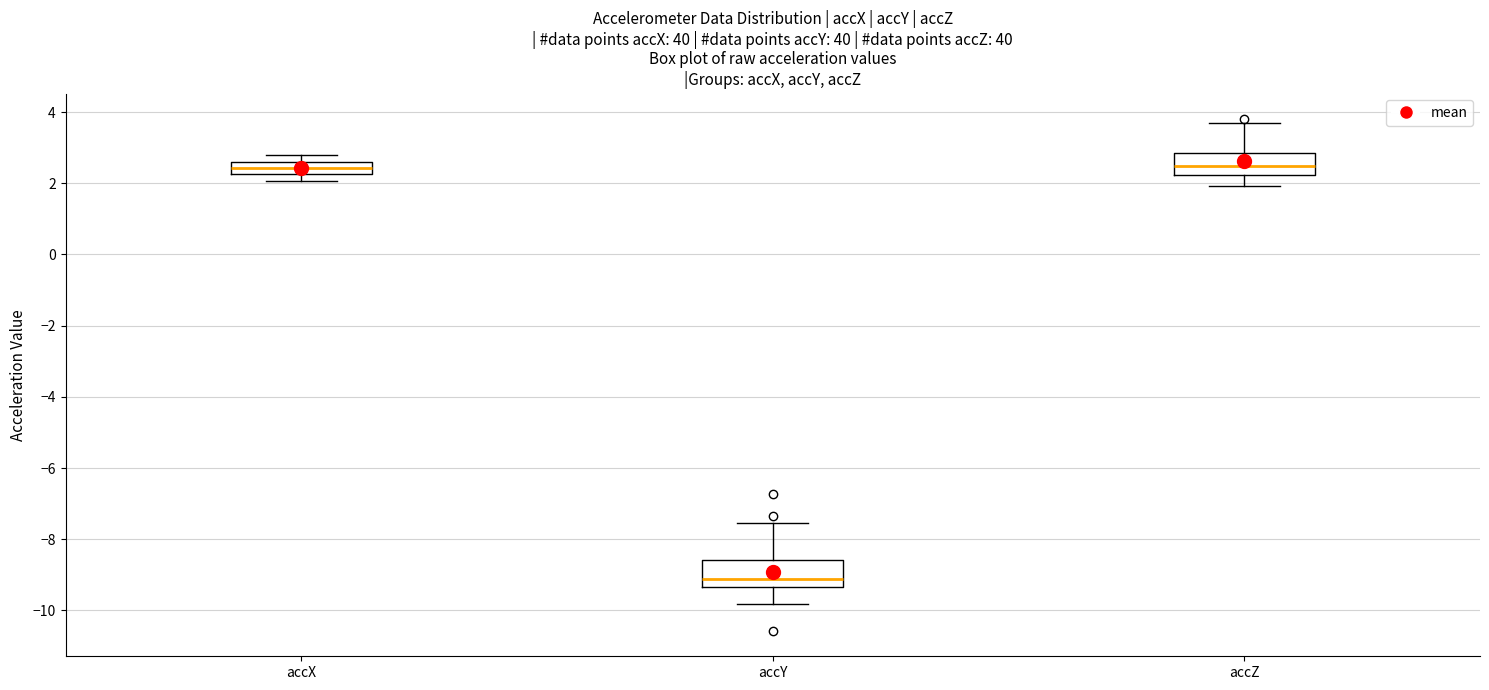

Reading left to right, transcribe this box plot: for each box, give where its median line is, the range the box spans, and where its two whiskers end, as read against the y-axis. The values are not printed on the chart, so give them approximately, as read against the axis.

accX: median 2.4, box 2.2 to 2.6, whiskers 2.0 to 2.8
accY: median -9.2, box -9.4 to -8.6, whiskers -9.8 to -7.6
accZ: median 2.4, box 2.2 to 2.8, whiskers 2.0 to 3.8